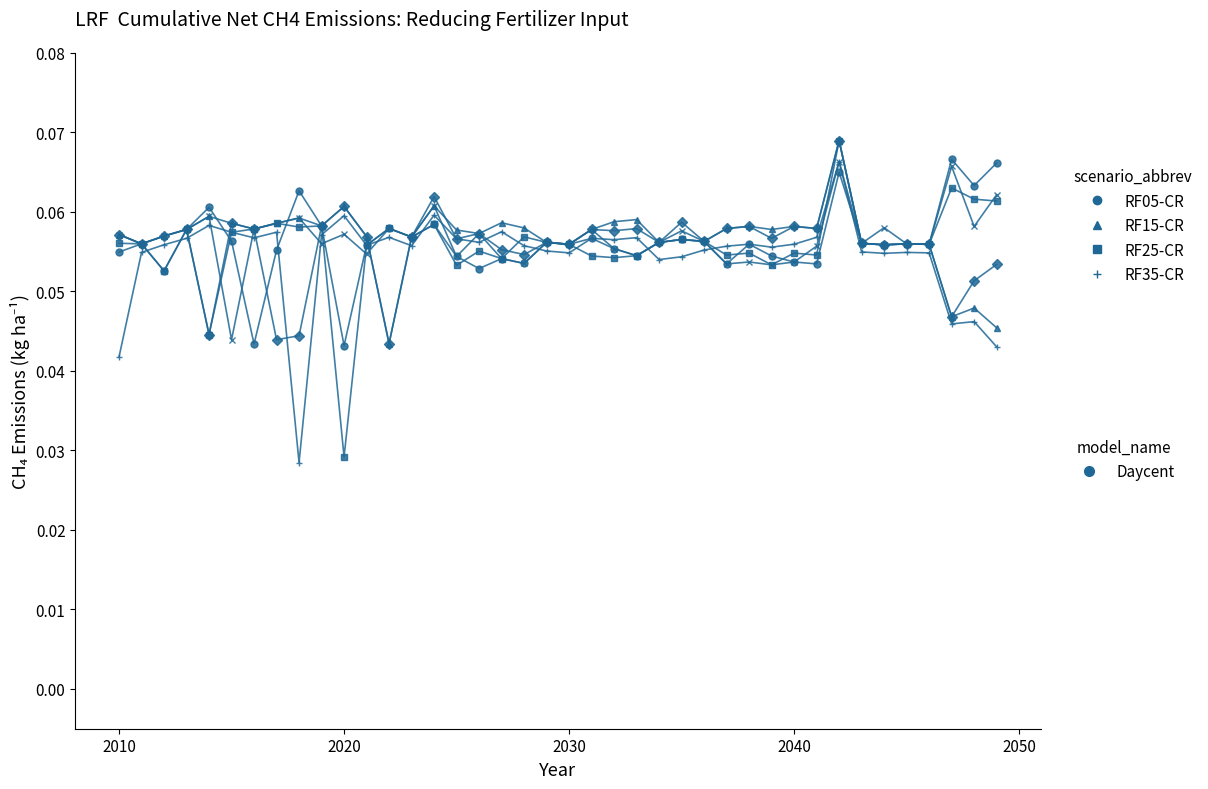

Reading right to left, what are all the values shown in this chart?

RF05-CR: 0.1	0.1	0.1	0.1	0.1	0.1	0.1	0.1	0.1	0.1	0.1	0.1	0.1	0.1	0.1	0.1	0.1	0.1	0.1	0.1	0.1	0.1	0.1	0.1	0.1	0.1	0.1	0.1	0.1	0.0	0.1	0.1	0.1	0.0	0.1	0.1	0.1	0.1	0.1	0.1
RF15-CR: 0.0	0.0	0.0	0.1	0.1	0.1	0.1	0.1	0.1	0.1	0.1	0.1	0.1	0.1	0.1	0.1	0.1	0.1	0.1	0.1	0.1	0.1	0.1	0.1	0.1	0.1	0.1	0.0	0.1	0.1	0.1	0.1	0.1	0.1	0.1	0.1	0.1	0.1	0.1	0.1
RF25-CR: 0.1	0.1	0.1	0.1	0.1	0.1	0.1	0.1	0.1	0.1	0.1	0.1	0.1	0.1	0.1	0.1	0.1	0.1	0.1	0.1	0.1	0.1	0.1	0.1	0.1	0.1	0.1	0.1	0.1	0.0	0.1	0.1	0.1	0.1	0.1	0.0	0.1	0.1	0.1	0.1
RF35-CR: 0.0	0.0	0.0	0.1	0.1	0.1	0.1	0.1	0.1	0.1	0.1	0.1	0.1	0.1	0.1	0.1	0.1	0.1	0.1	0.1	0.1	0.1	0.1	0.1	0.1	0.1	0.1	0.1	0.1	0.1	0.1	0.0	0.1	0.1	0.1	0.1	0.1	0.1	0.1	0.0
RF45-CR: 0.1	0.1	0.0	0.1	0.1	0.1	0.1	0.1	0.1	0.1	0.1	0.1	0.1	0.1	0.1	0.1	0.1	0.1	0.1	0.1	0.1	0.1	0.1	0.1	0.1	0.1	0.1	0.0	0.1	0.1	0.1	0.0	0.0	0.1	0.1	0.0	0.1	0.1	0.1	0.1
RF55-CR: 0.1	0.1	0.1	0.1	0.1	0.1	0.1	0.1	0.1	0.1	0.1	0.1	0.1	0.1	0.1	0.1	0.1	0.1	0.1	0.1	0.1	0.1	0.1	0.1	0.1	0.1	0.1	0.1	0.1	0.1	0.1	0.1	0.1	0.1	0.0	0.1	0.1	0.1	0.1	0.1